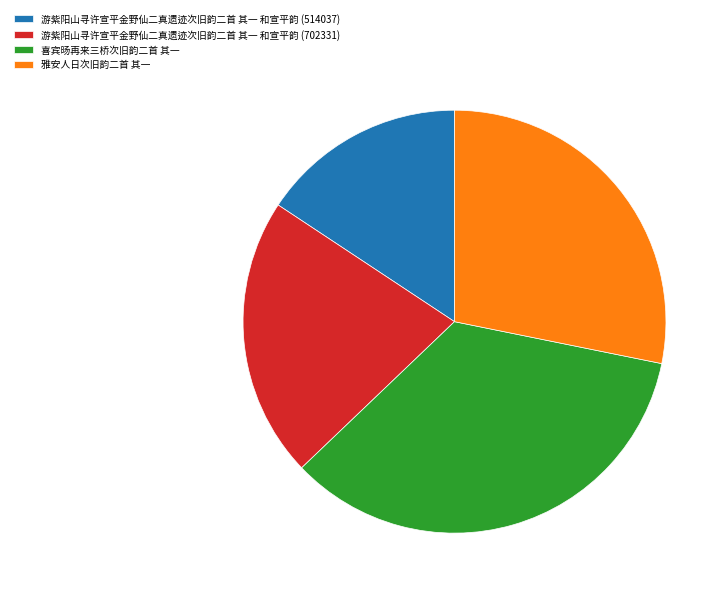

Does any single category account for the majority?

No